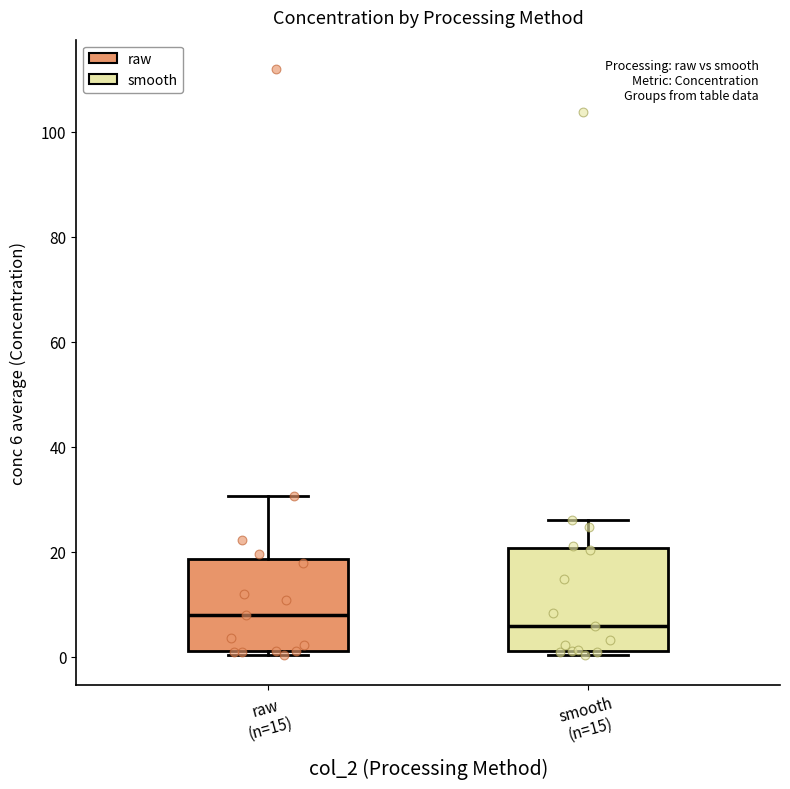

Reading left to right, read every box against the y-axis: the position of its median line, the range the box covers, and the ends of its whiskers. The values are not printed on the chart, so give them approximately, as read against the axis.

raw (n=15): median 8, box 2 to 18, whiskers 0 to 30
smooth (n=15): median 6, box 2 to 20, whiskers 0 to 26